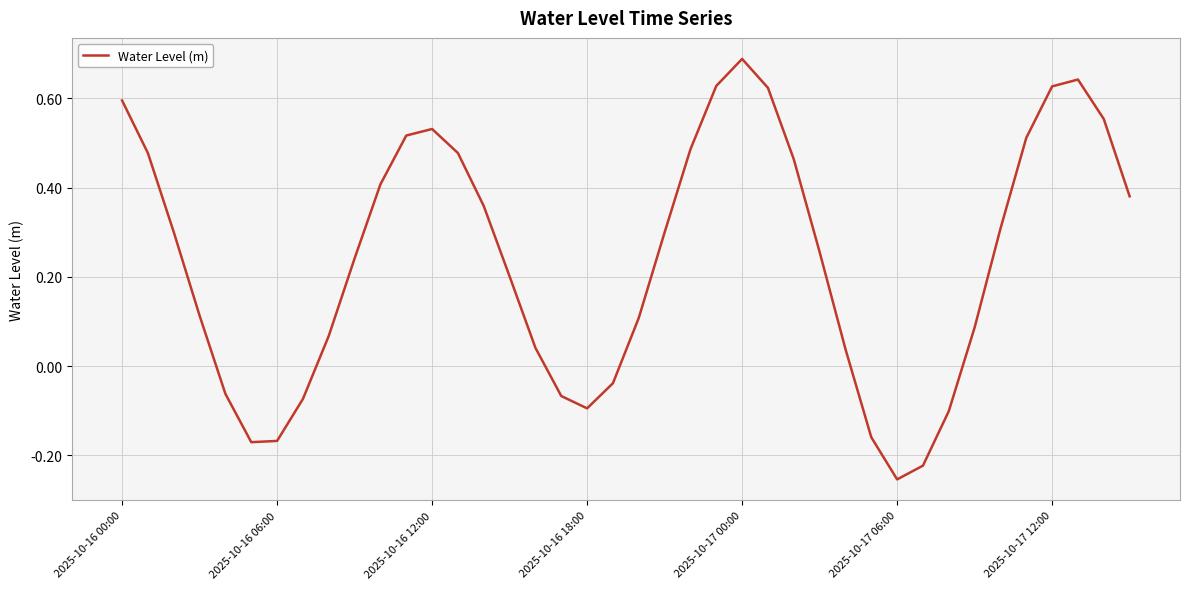

What is the difference between the maximum and minimum values?

0.9